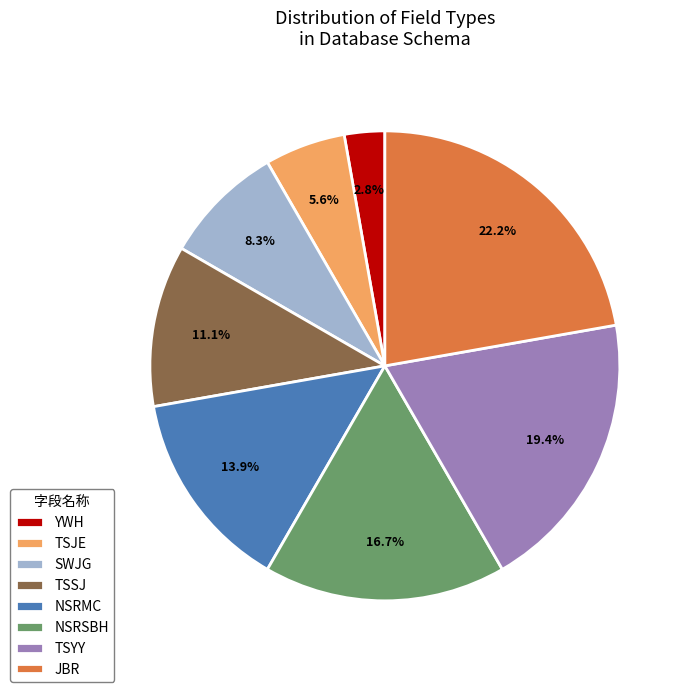

True or false: JBR accounts for 33% of the total.

False